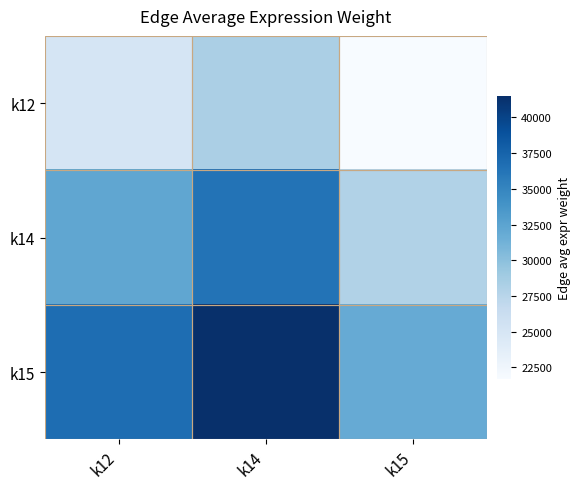

Rank the series by their average value, from lowest to highest.

k12, k14, k15